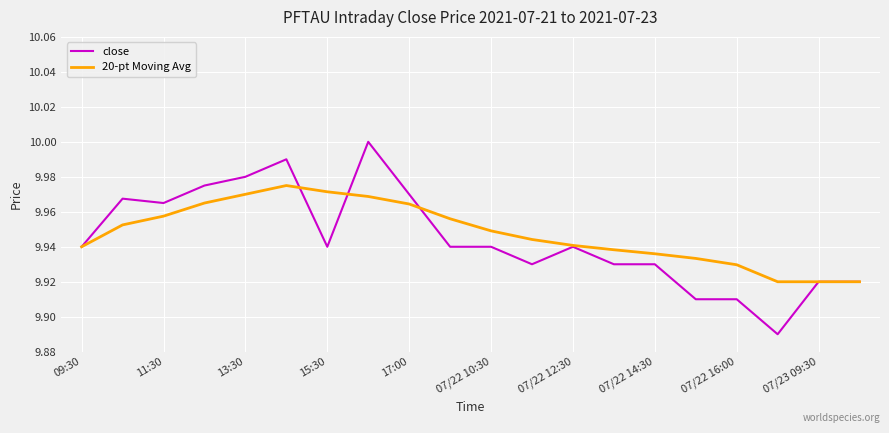

What are all the series names shown in the legend?

close, 20-pt Moving Avg